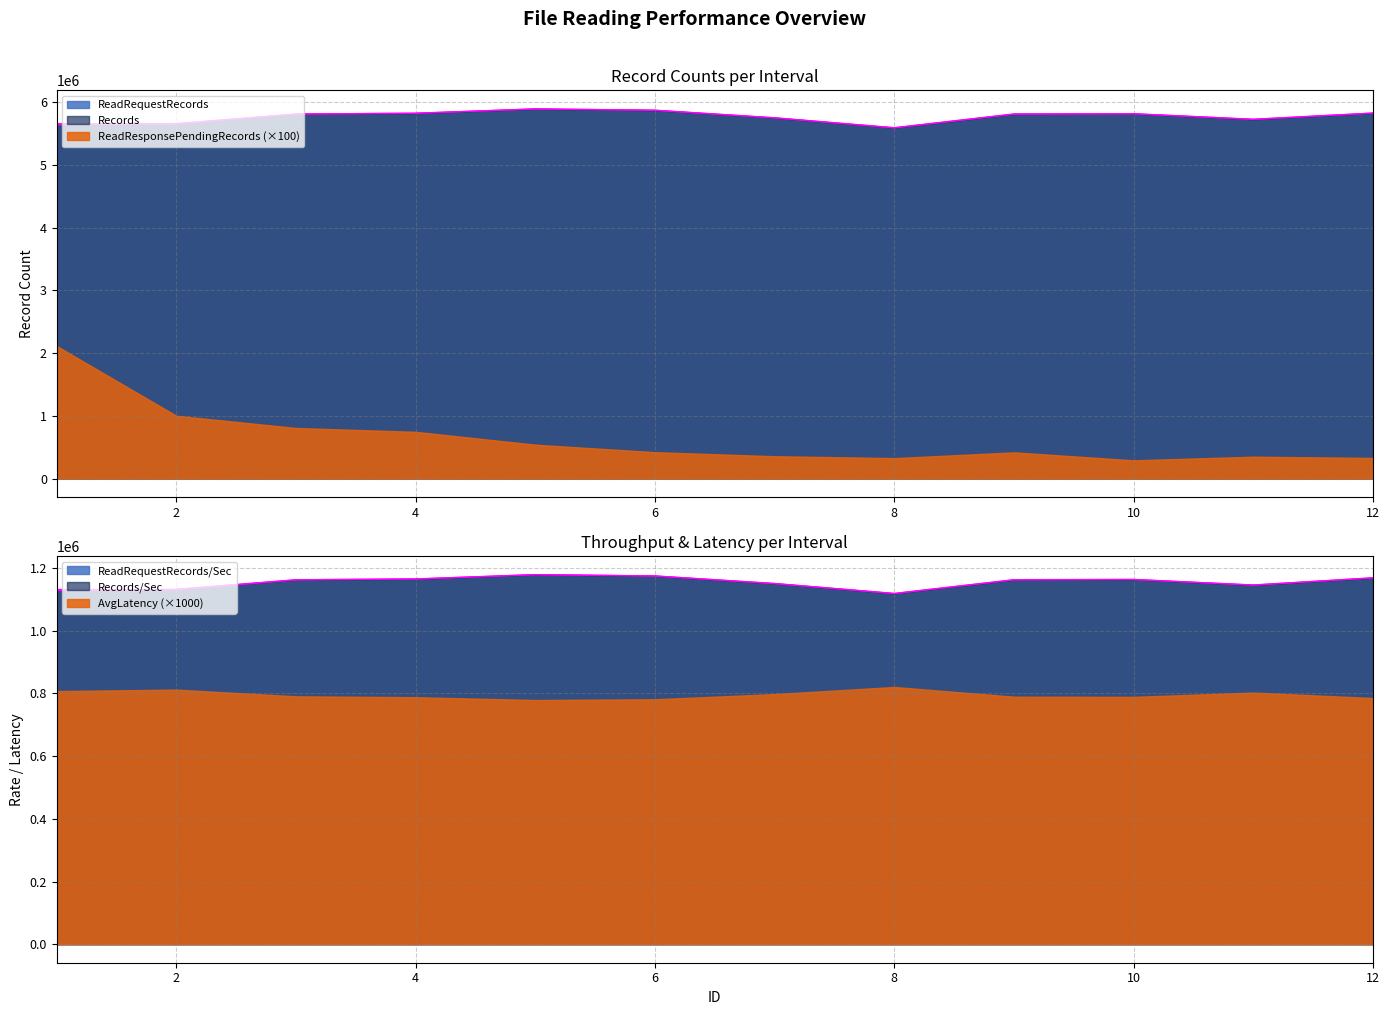

Count the number of categories in the chart.

12